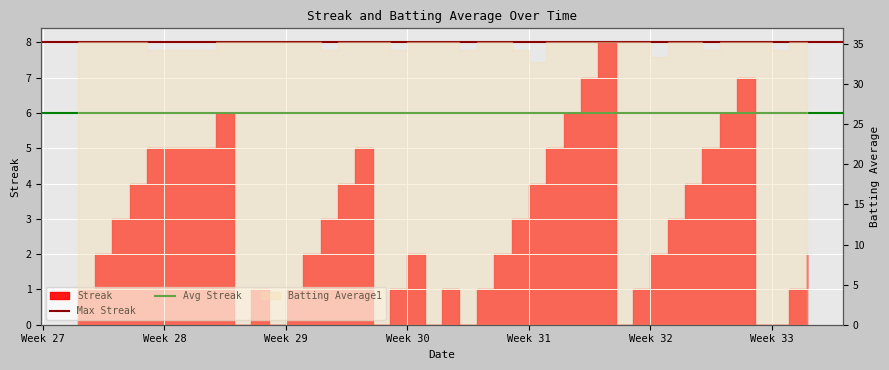

The value of Avg Streak at Week 27 is 6. True or false?

True